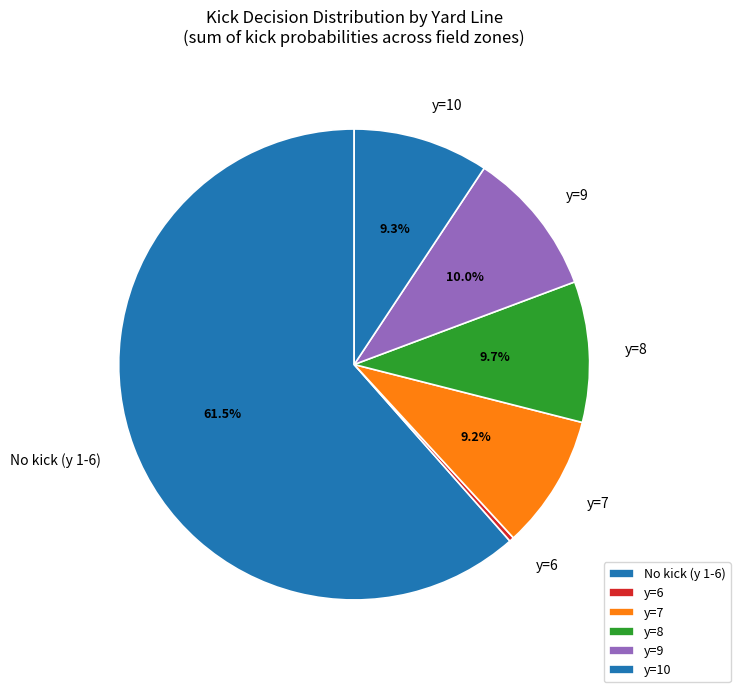

Count the number of slices in the pie.

6